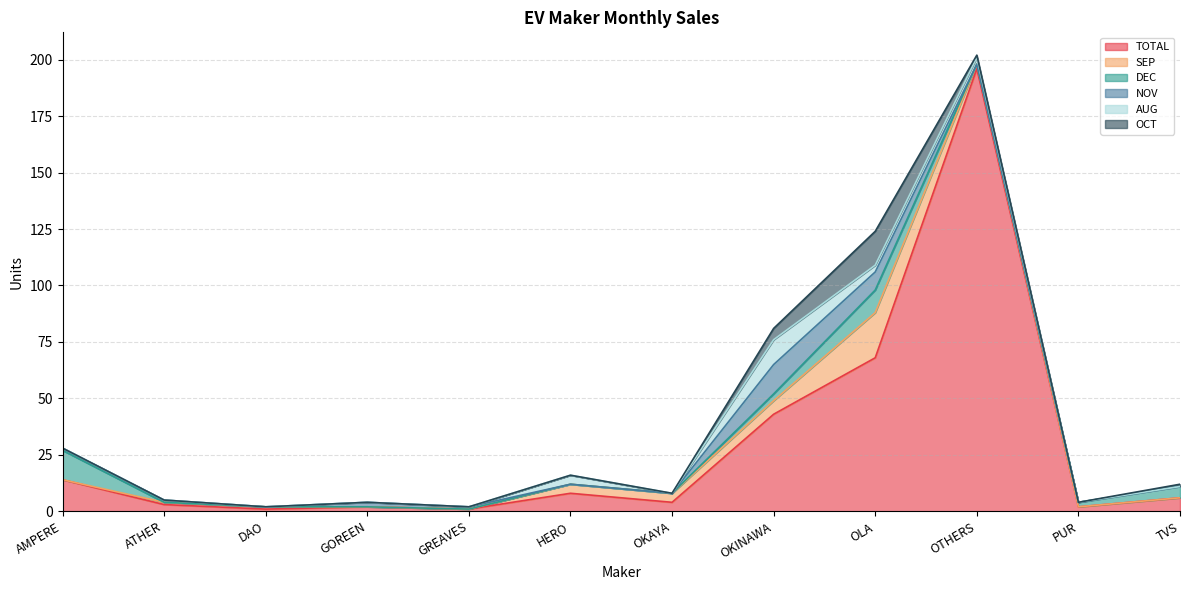

Which has a higher value, HERO or TVS?

HERO